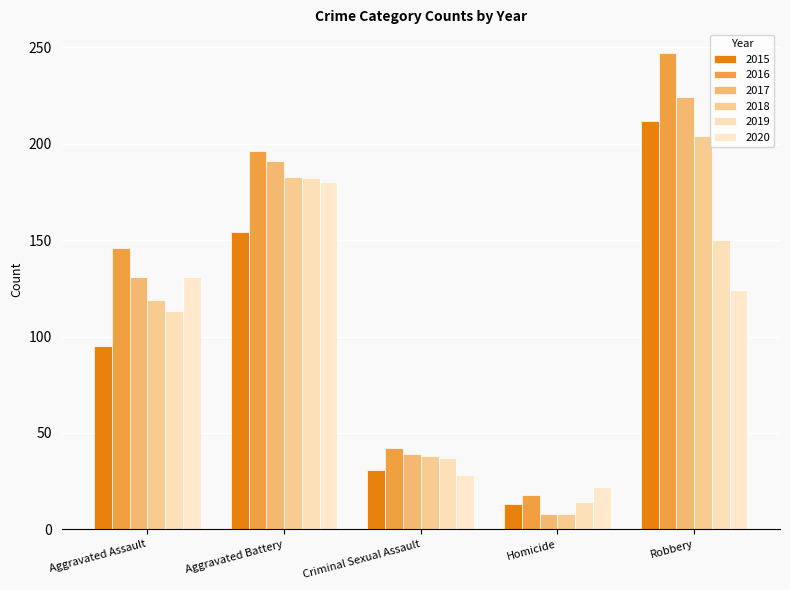

Reading left to right, transcribe all the data shown in this chart.

2015: Aggravated Assault=95	Aggravated Battery=154	Criminal Sexual Assault=31	Homicide=13	Robbery=212
2016: Aggravated Assault=146	Aggravated Battery=196	Criminal Sexual Assault=42	Homicide=18	Robbery=247
2017: Aggravated Assault=131	Aggravated Battery=191	Criminal Sexual Assault=39	Homicide=8	Robbery=224
2018: Aggravated Assault=119	Aggravated Battery=183	Criminal Sexual Assault=38	Homicide=8	Robbery=204
2019: Aggravated Assault=113	Aggravated Battery=182	Criminal Sexual Assault=37	Homicide=14	Robbery=150
2020: Aggravated Assault=131	Aggravated Battery=180	Criminal Sexual Assault=28	Homicide=22	Robbery=124